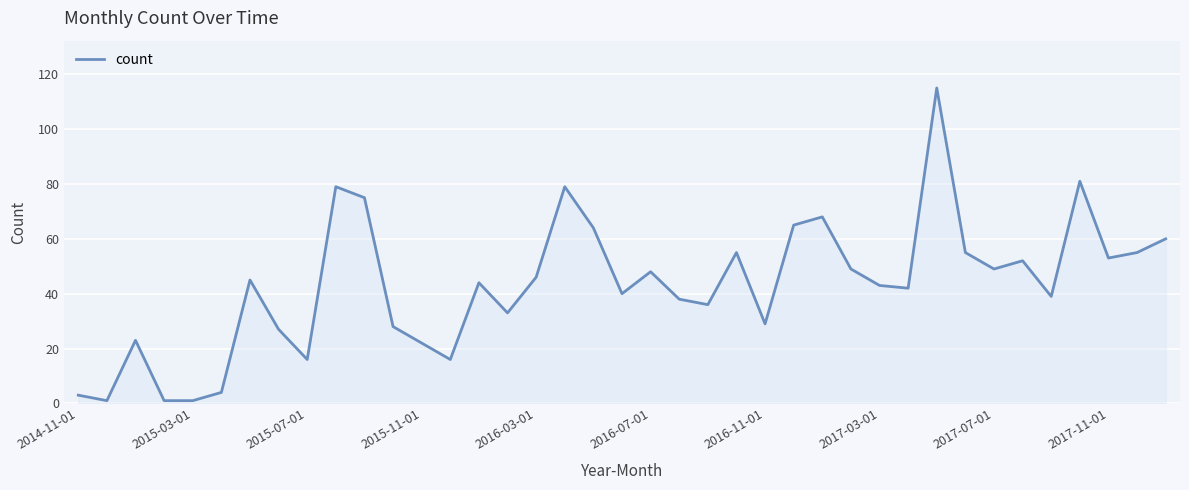

What is the difference between the maximum and minimum values?

114